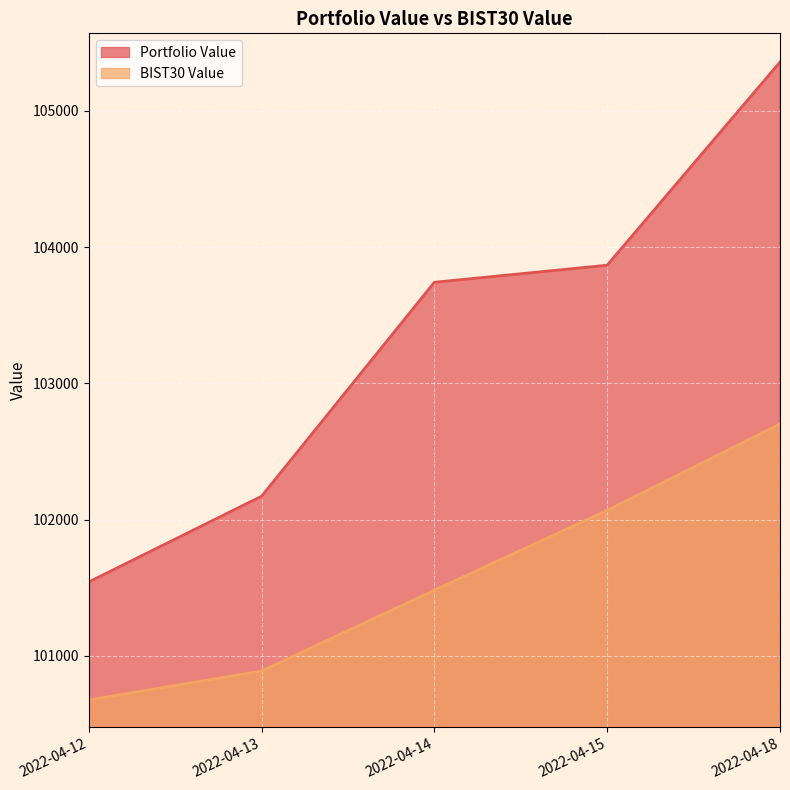

What is the highest value of the BIST30 Value series?

102701.9